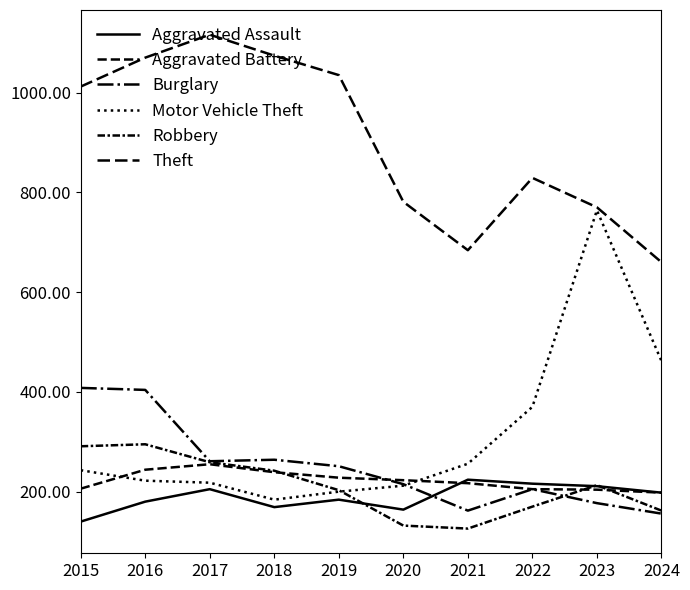

Reading right to left, list all the values displayed in this chart.

Aggravated Assault: 198	211	216	224	164	184	169	205	180	140
Aggravated Battery: 198	204	205	217	223	228	239	255	244	206
Burglary: 156	177	205	162	215	251	264	261	404	408
Motor Vehicle Theft: 462	764	370	256	212	200	184	218	222	243
Robbery: 162	213	170	126	132	203	242	259	295	291
Theft: 660	770	829	684	781	1035	1074	1116	1070	1012